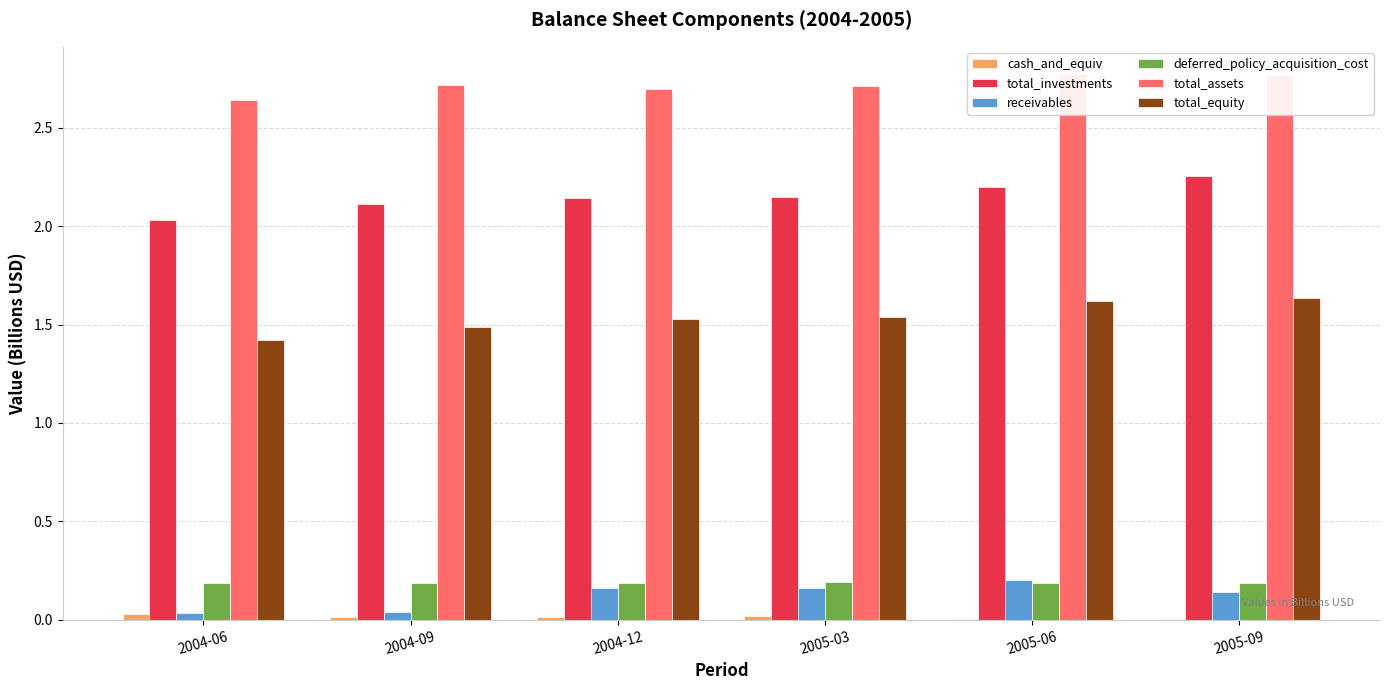

At which label does cash_and_equiv reach its peak?

2004-06